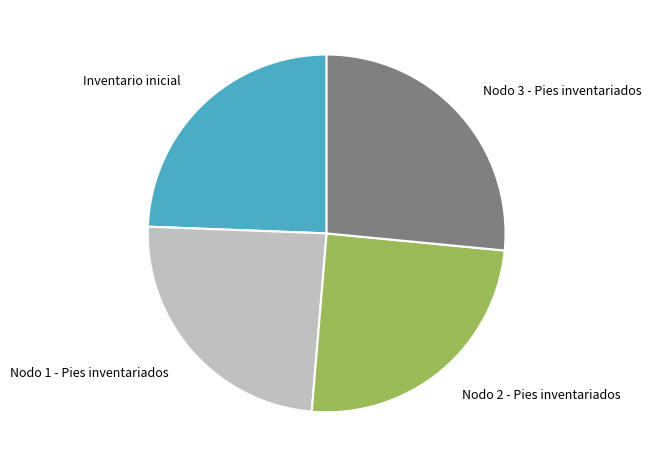

Combined, do Nodo 2 - Pies inventariados and Nodo 1 - Pies inventariados account for over 50%?

No